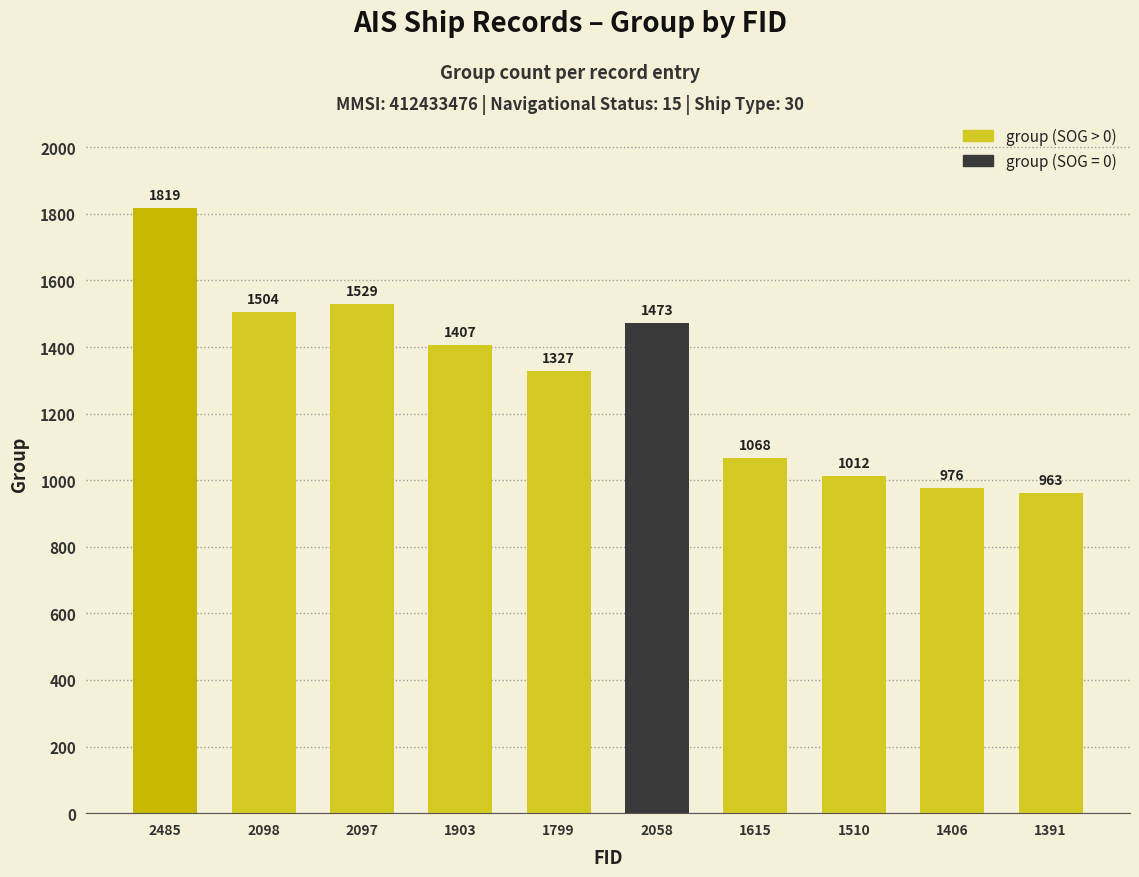

Read the value at 2058, to the nearest 10.

1470